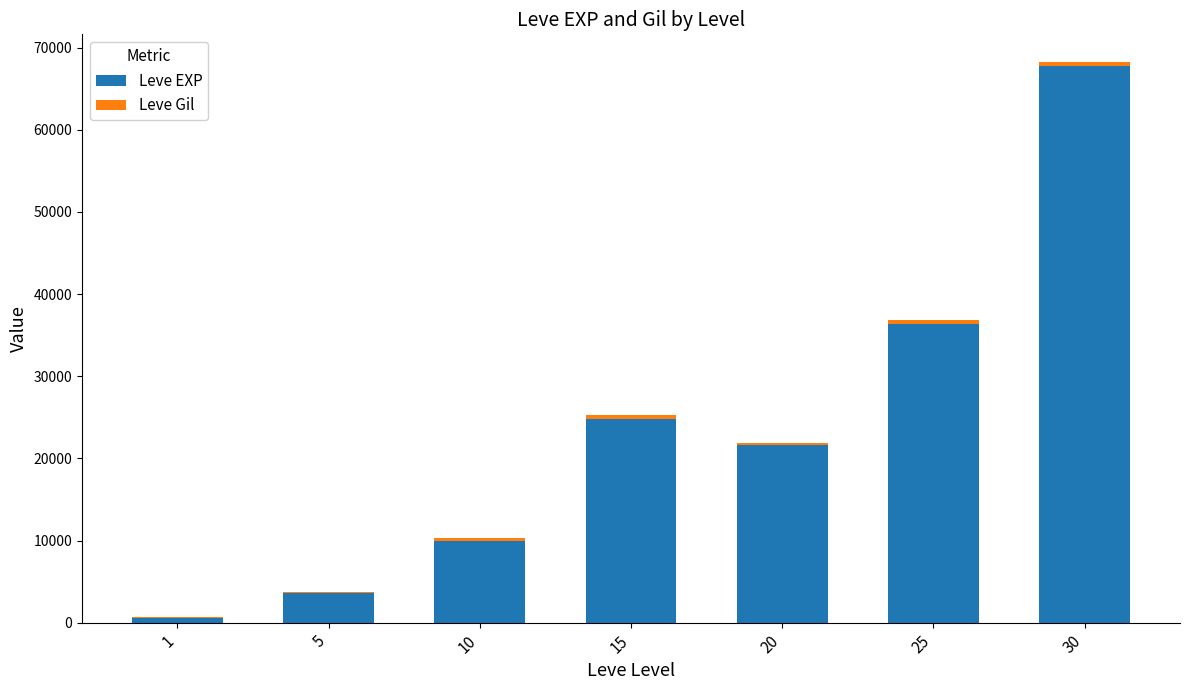

Count the number of data series in this chart.

2